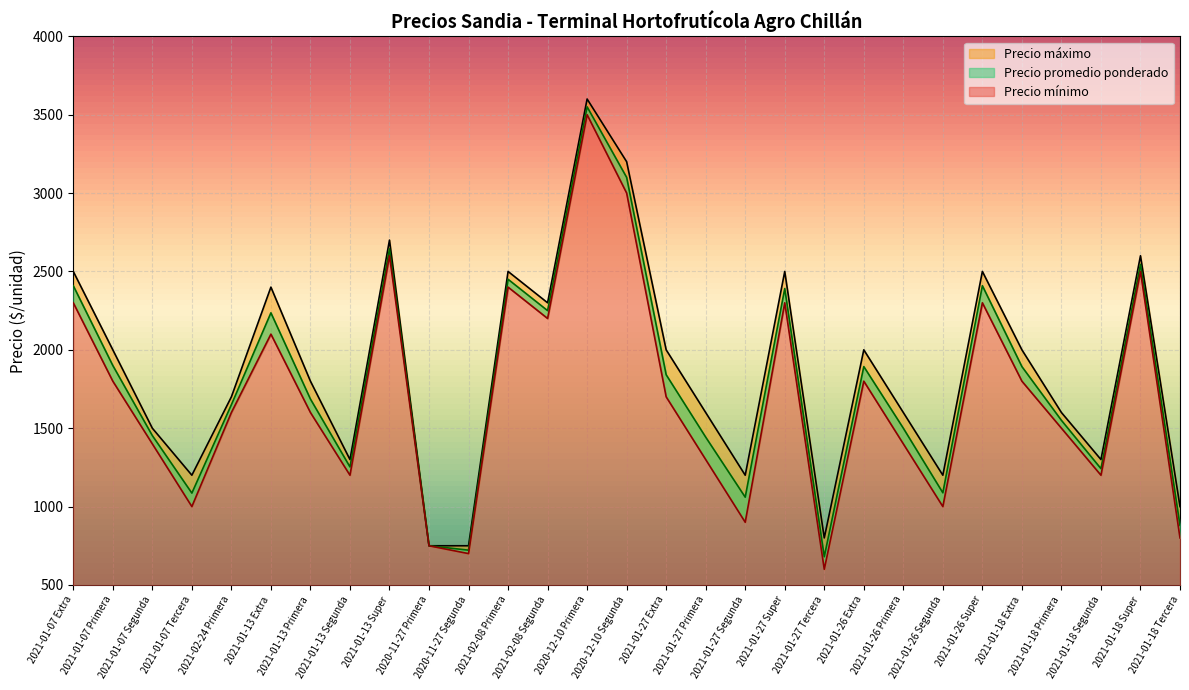

In Precio máximo, how many points are higher than both neighbors (excluding endpoints)?

8